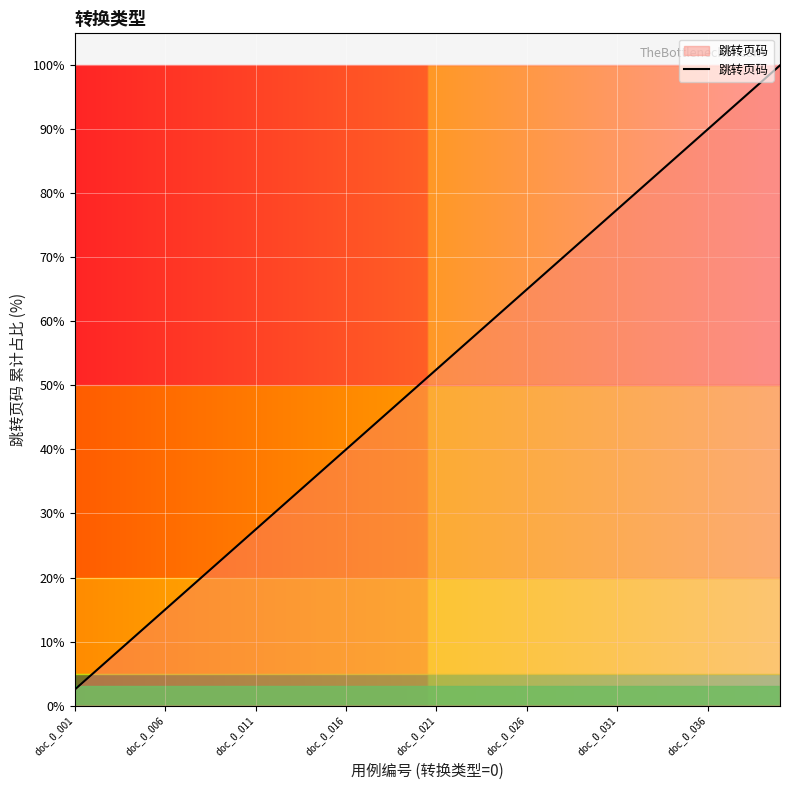

How many lines are shown in the chart?

1